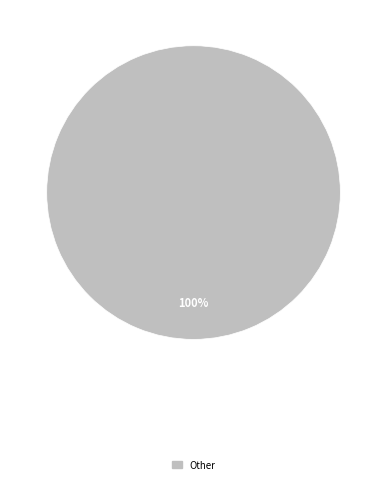

Is there any slice that represents more than half of the pie?

Yes